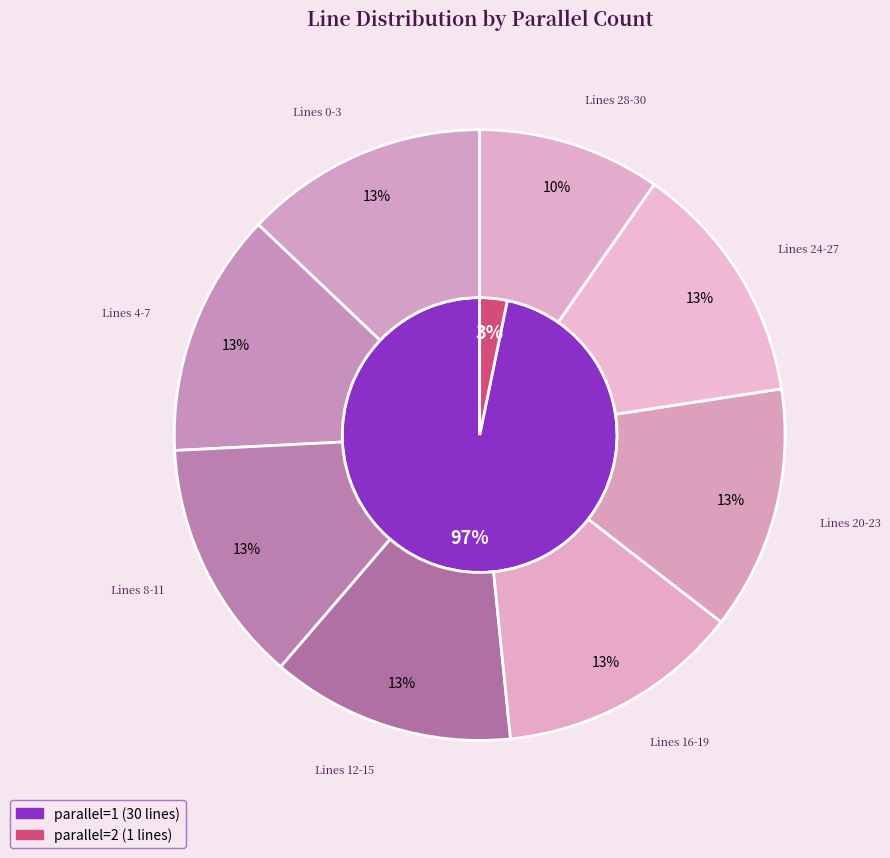

To the nearest percent, what is the combined percentage of line_21 and line_1?

6%